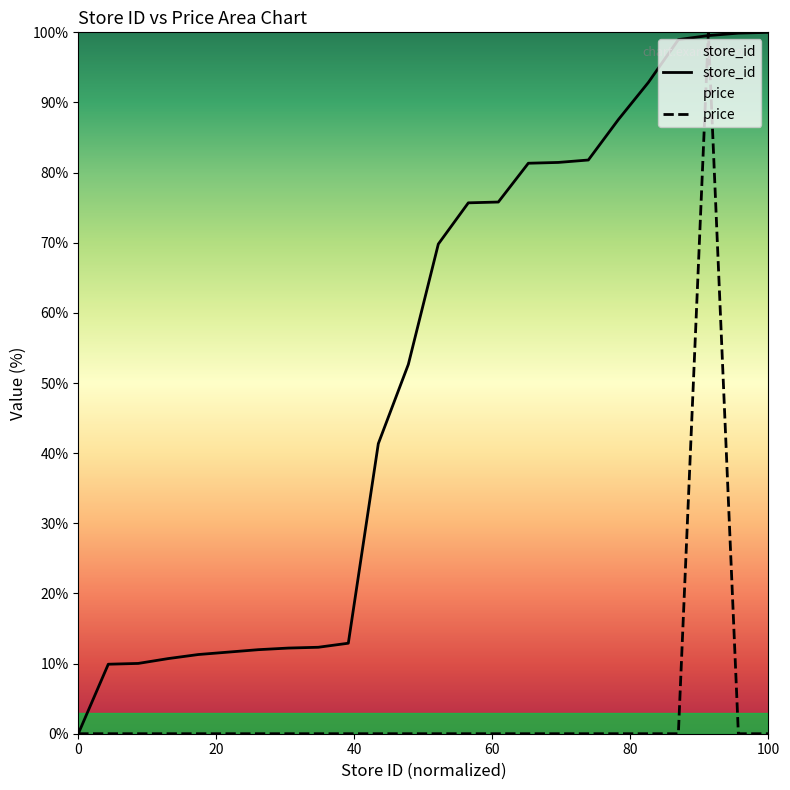

The value of price at 0 is -35.9. True or false?

False